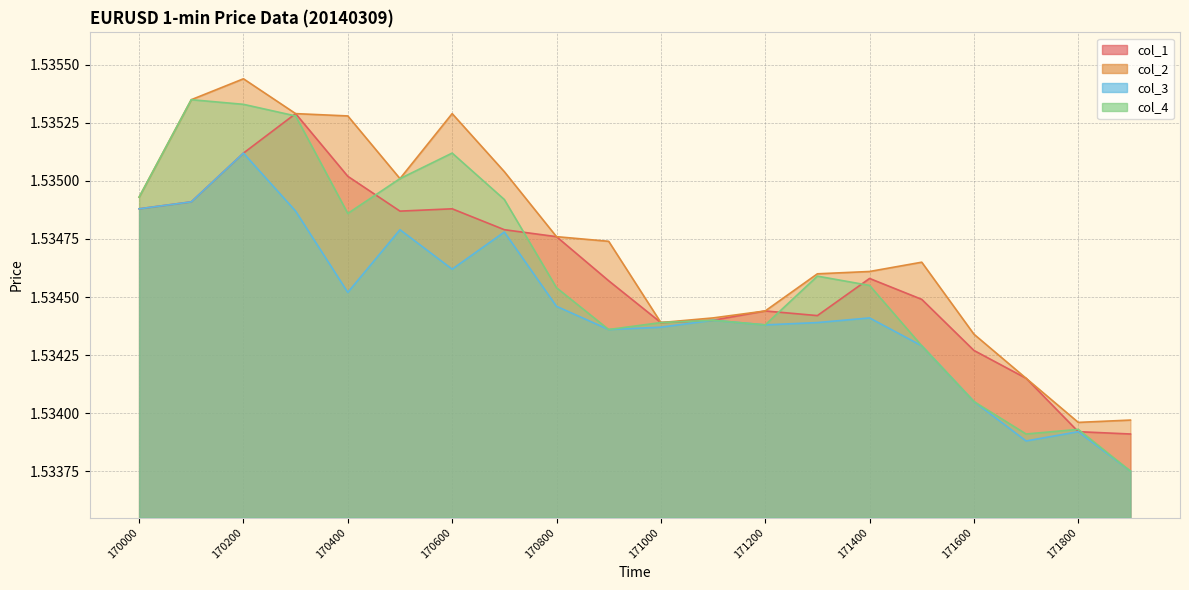

Rank the series at 171000 from lowest to highest value.

col_3, col_1, col_2, col_4